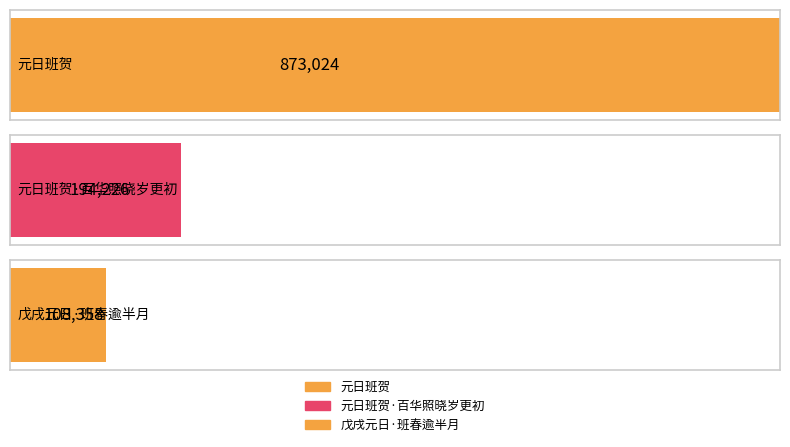

What is the ratio of the value at 元日班贺 to the value at 戊戌元日·班春逾半月?

8.1